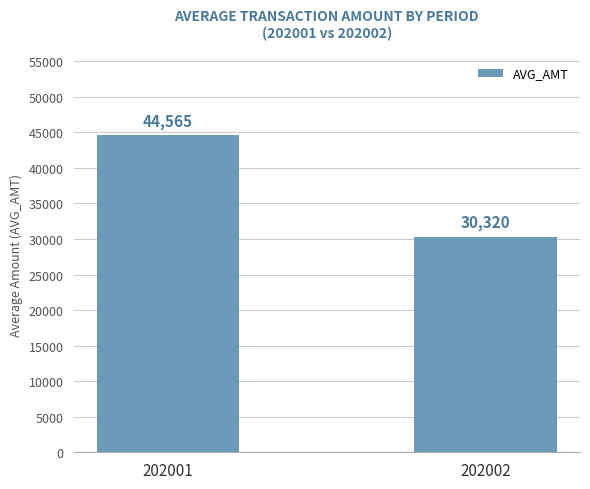

What is the ratio of the value at 202001 to the value at 202002?

1.5